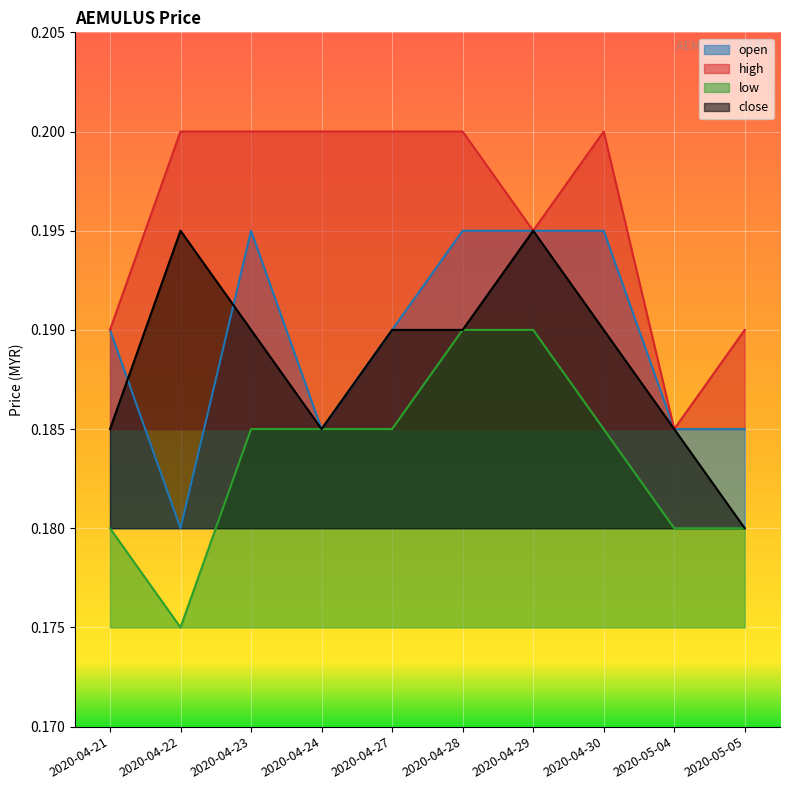

Does the chart display data point markers on the line(s)?

No